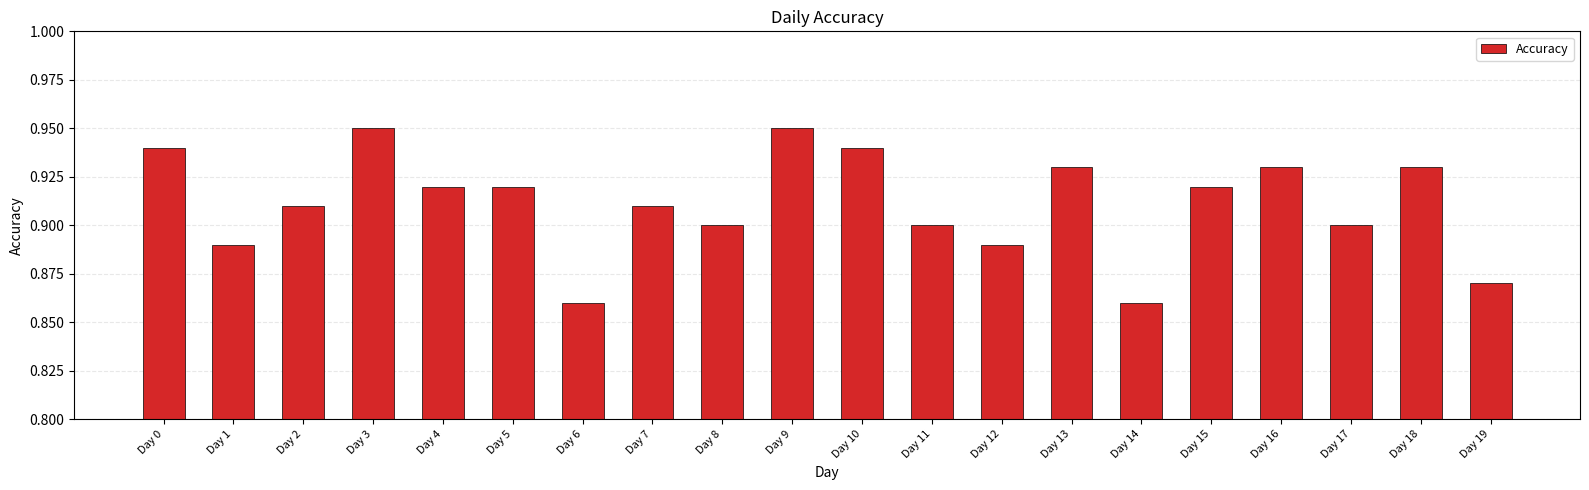

How many categories are shown in the chart?

20